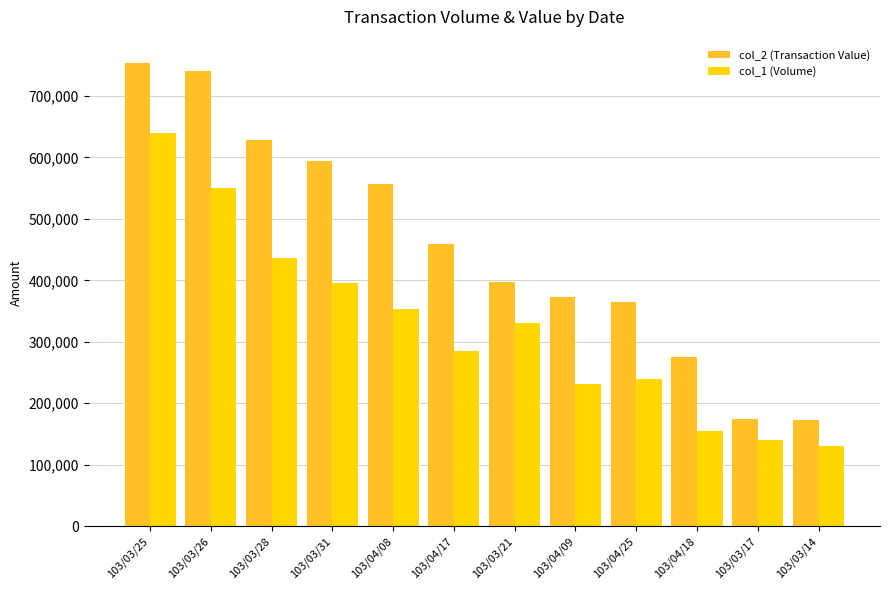

How many bars are there in each group?

2